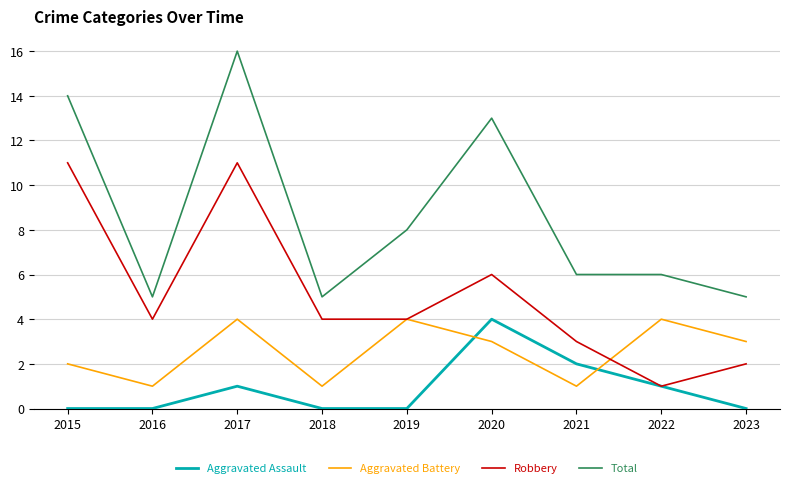

Which series changed the most between 2020 and 2022?

Total